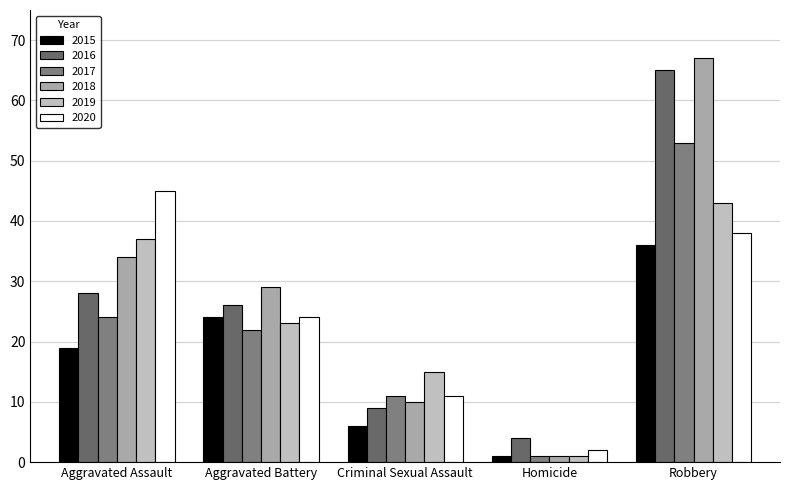

Which series has the largest range (max minus min)?

2018